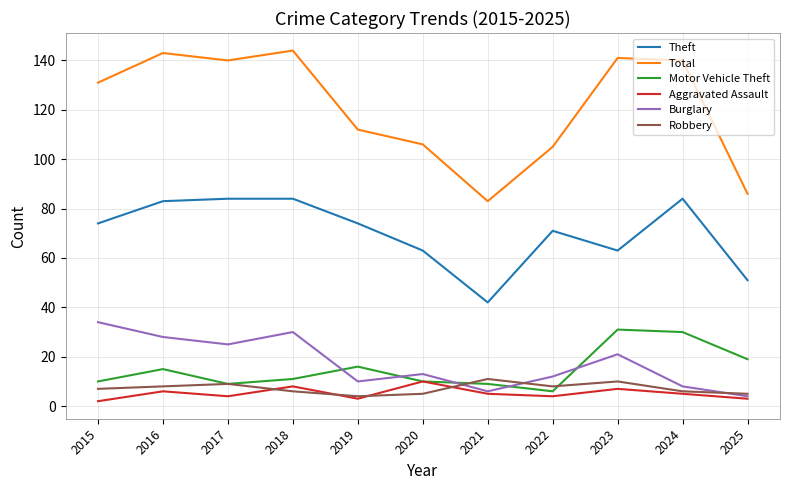

What is the maximum value for Aggravated Assault?

10